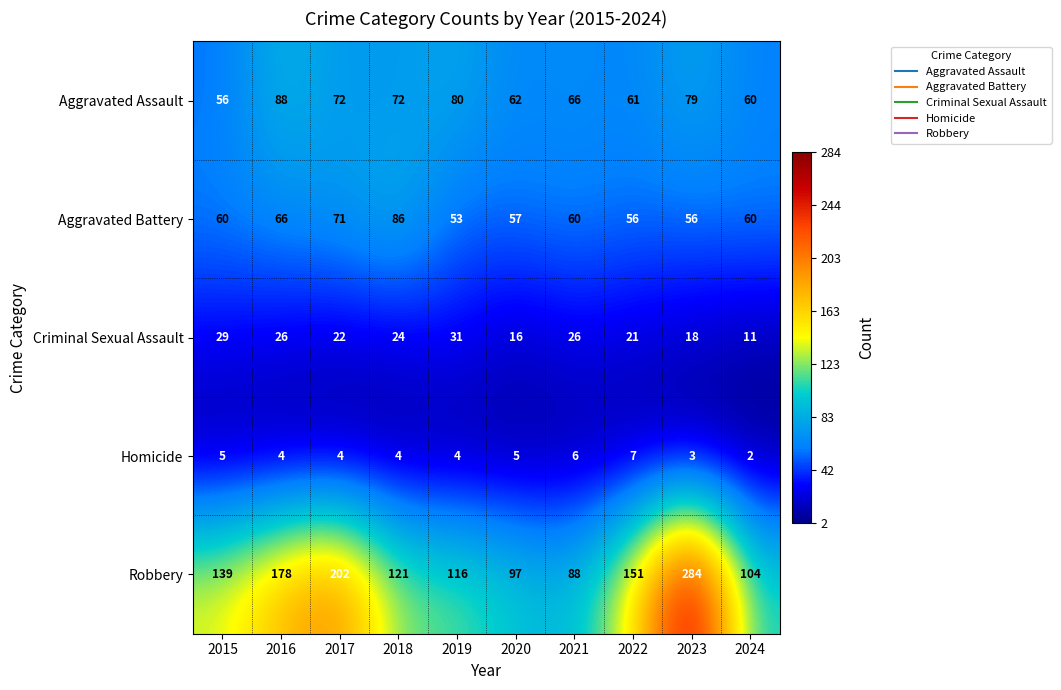

What is the approximate value of Homicide at 2020?

5